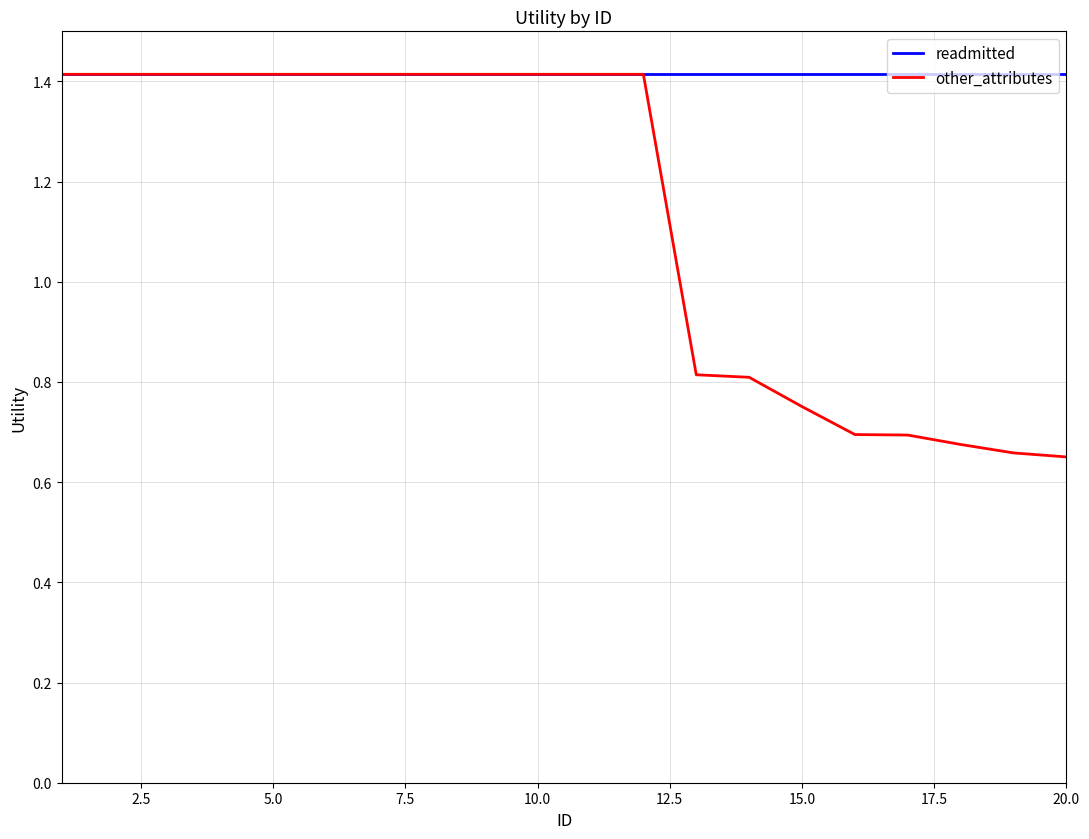

Which series has the largest total across all categories?

readmitted